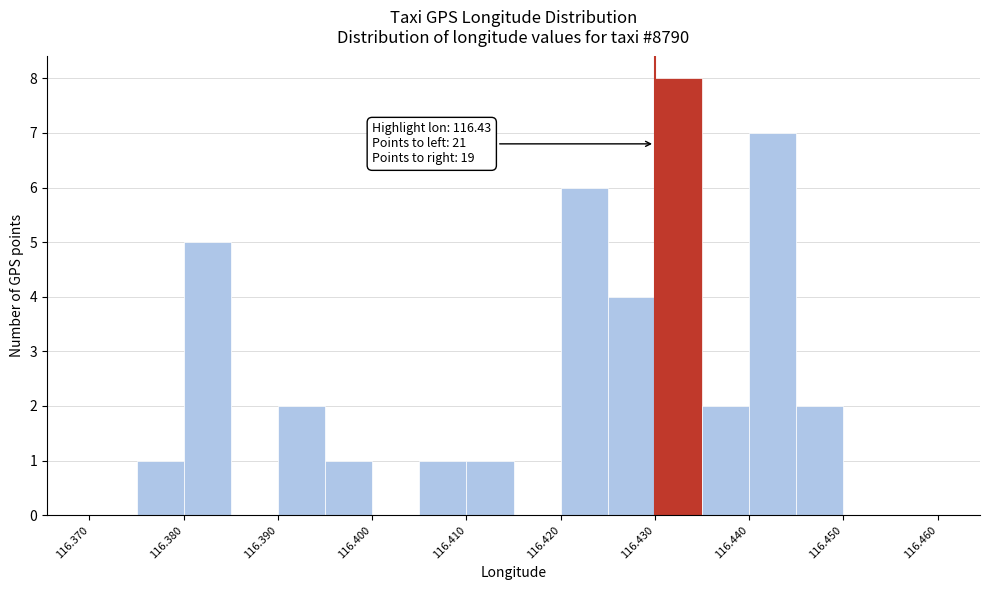

Which range on the x-axis has the tallest bar?

116.430 to 116.435